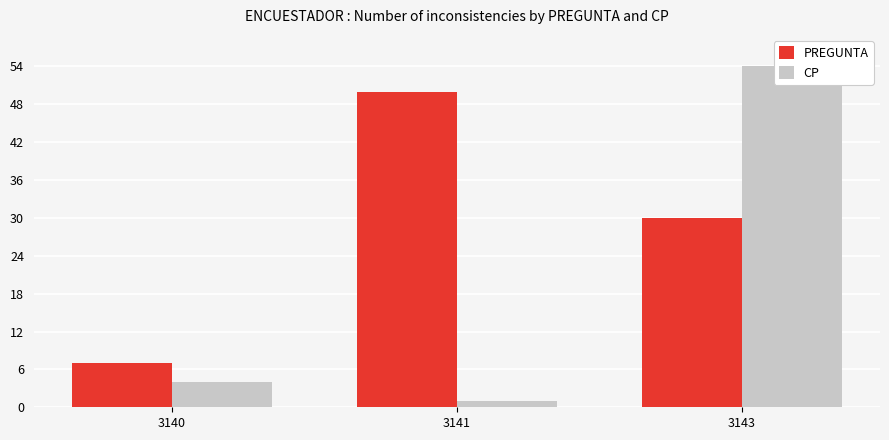

What is the sum of the PREGUNTA values at 3141 and 3140?

57